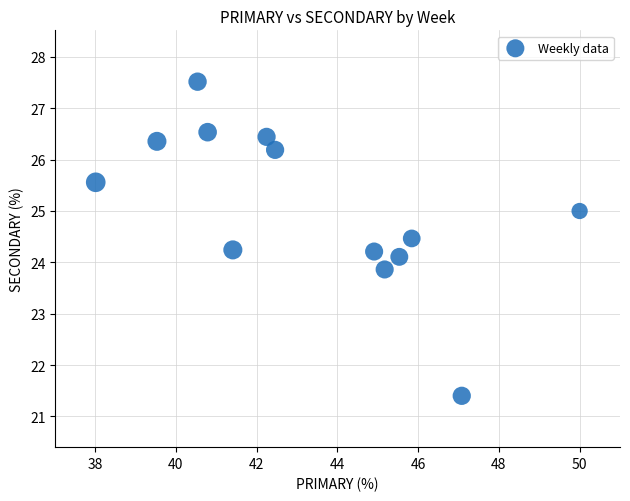

What is the range of Y values (max minus min)?

6.1